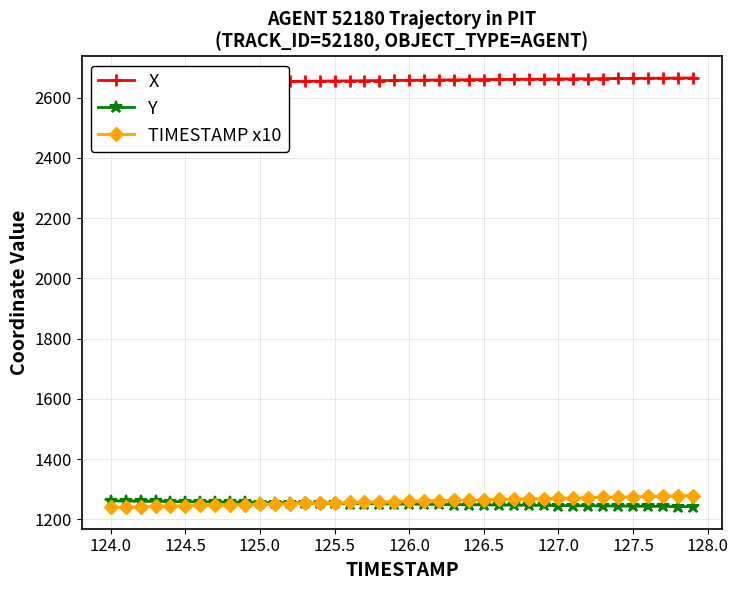

True or false: X and TIMESTAMP x10 intersect in this chart.

False